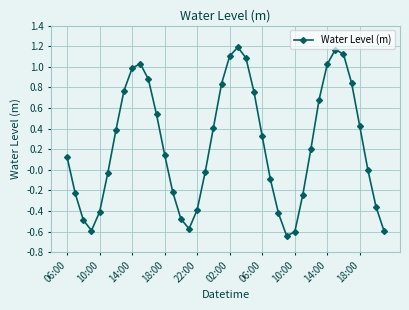

True or false: the data has more than 0 interior local peaks.

True